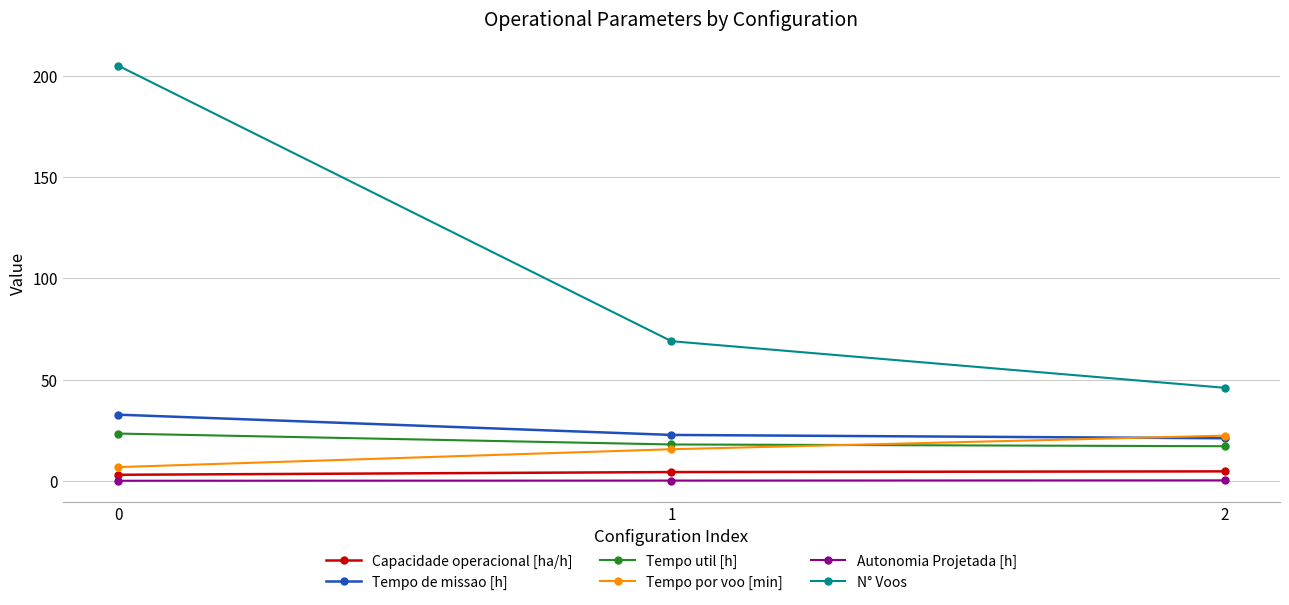

Which series has the widest spread of values?

N° Voos